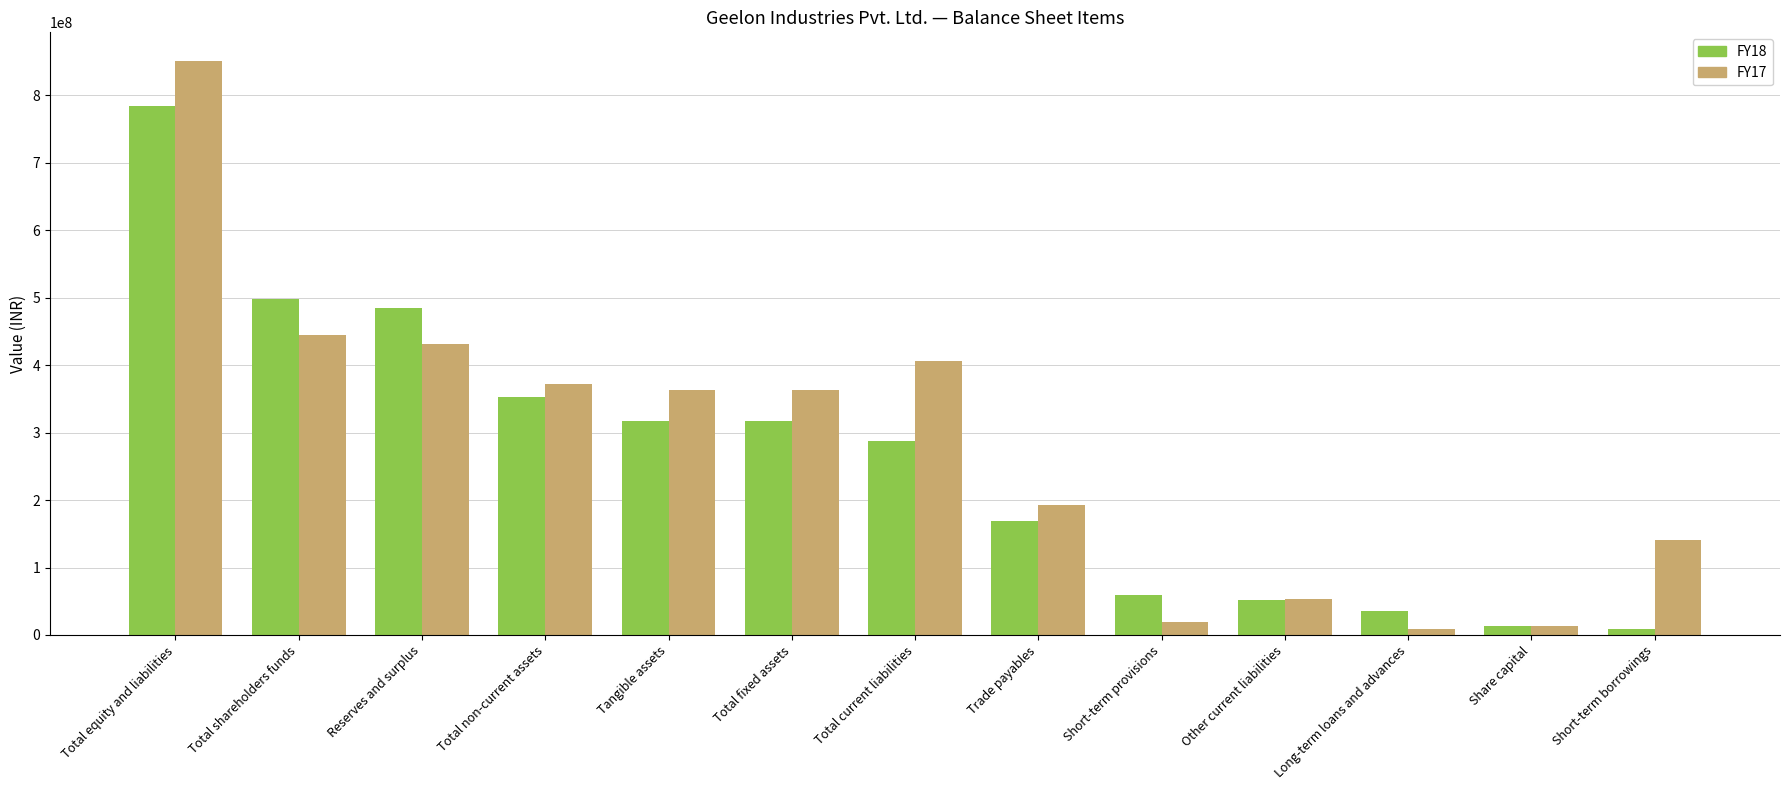

Is it true that FY17 equals 192132046 at Trade payables?

True